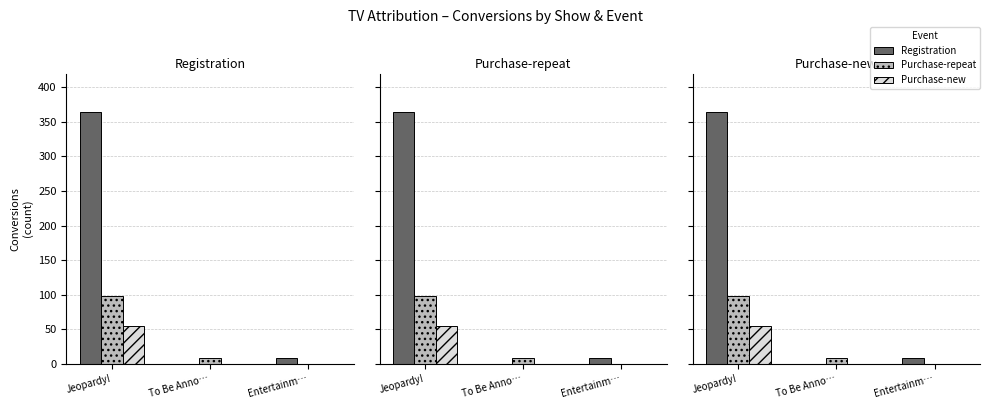

Which has a higher value, To Be Anno… or Jeopardy!?

Jeopardy!